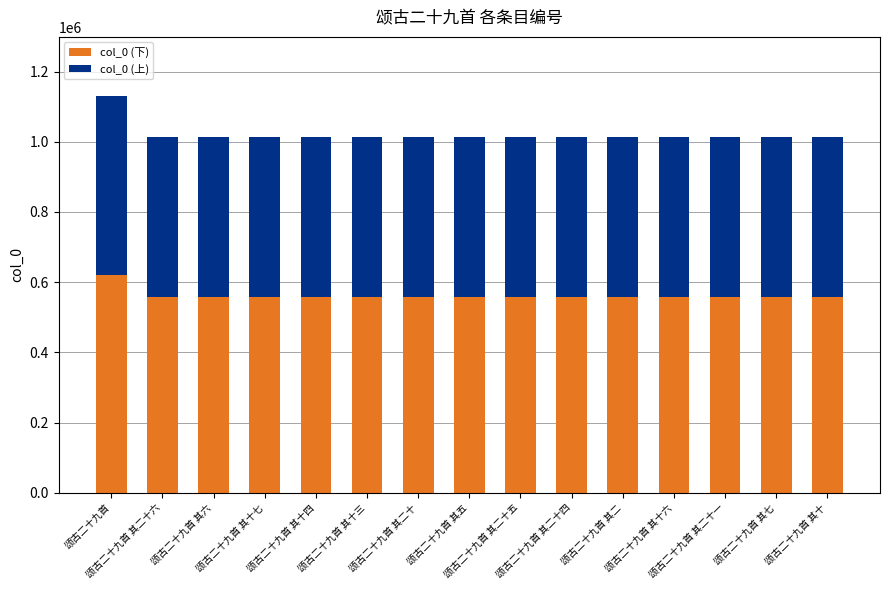

What is the maximum value for col_0 (下)?

621084.8